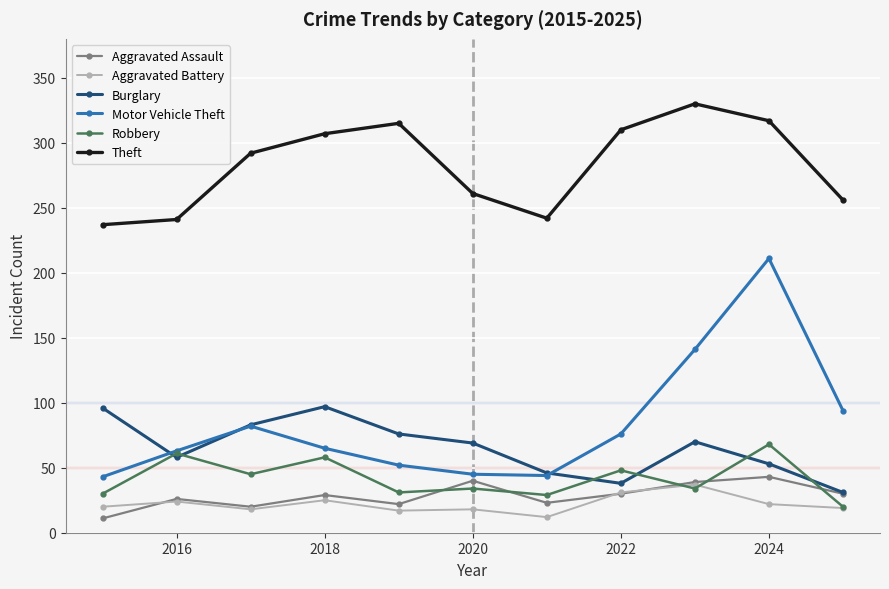

Which series has the largest range (max minus min)?

Motor Vehicle Theft